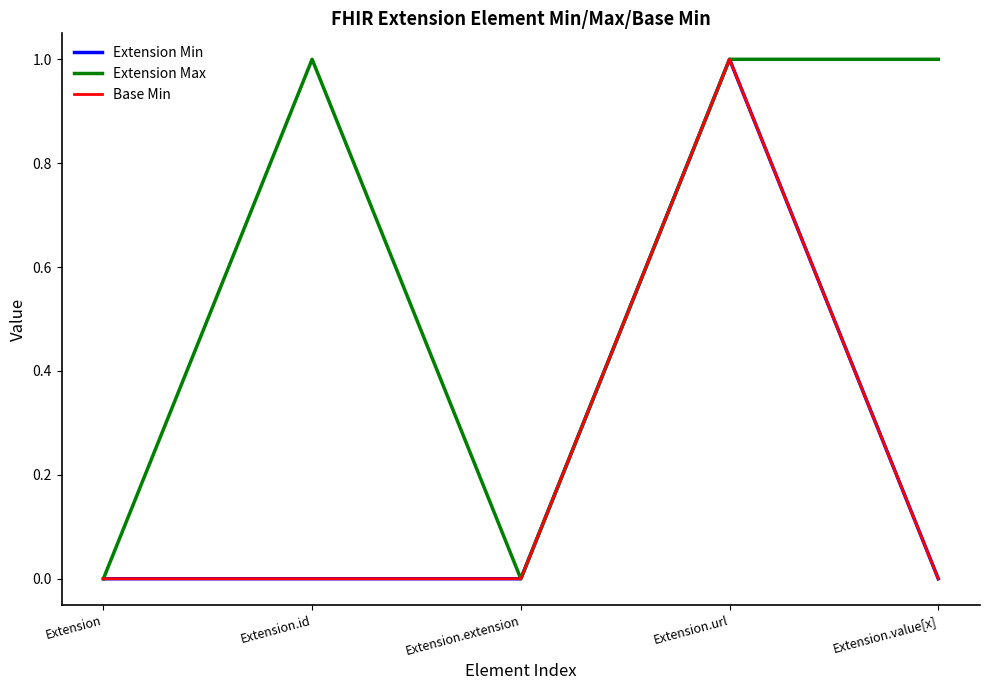

Is this an area chart (filled region under the line)?

No